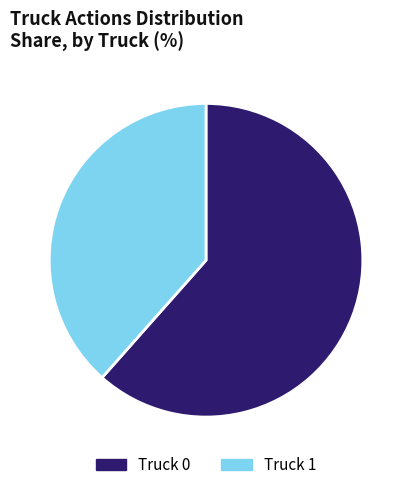

Does Truck 0 represent more than half of the total?

Yes